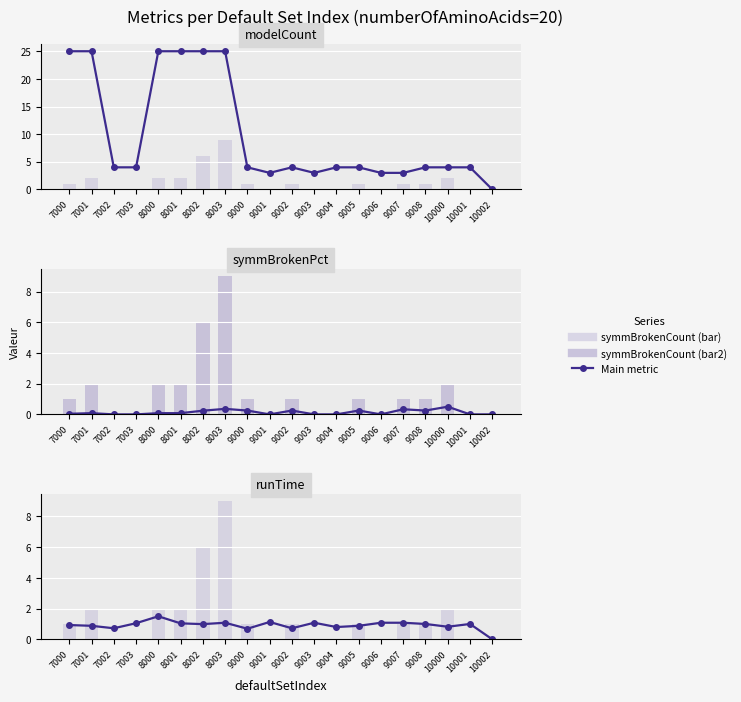

Between 9000 and 8002, which is larger?

8002